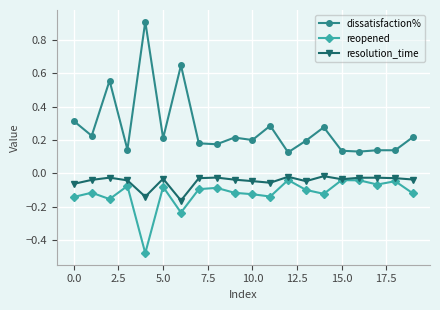

What are all the series names shown in the legend?

dissatisfaction%, reopened, resolution_time